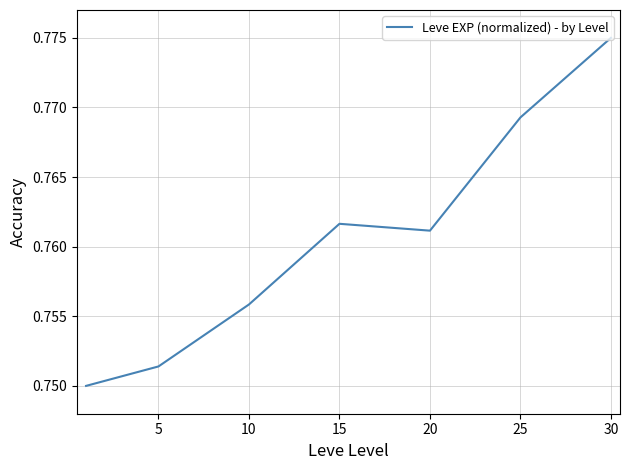

True or false: the data has more than 0 interior local peaks.

True